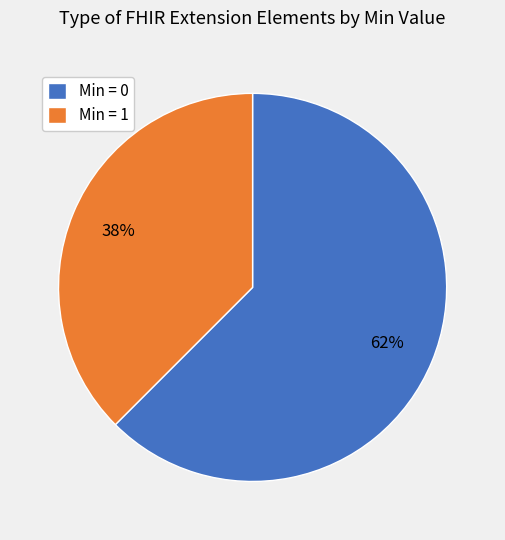

To the nearest percent, what is the average slice percentage?

50%